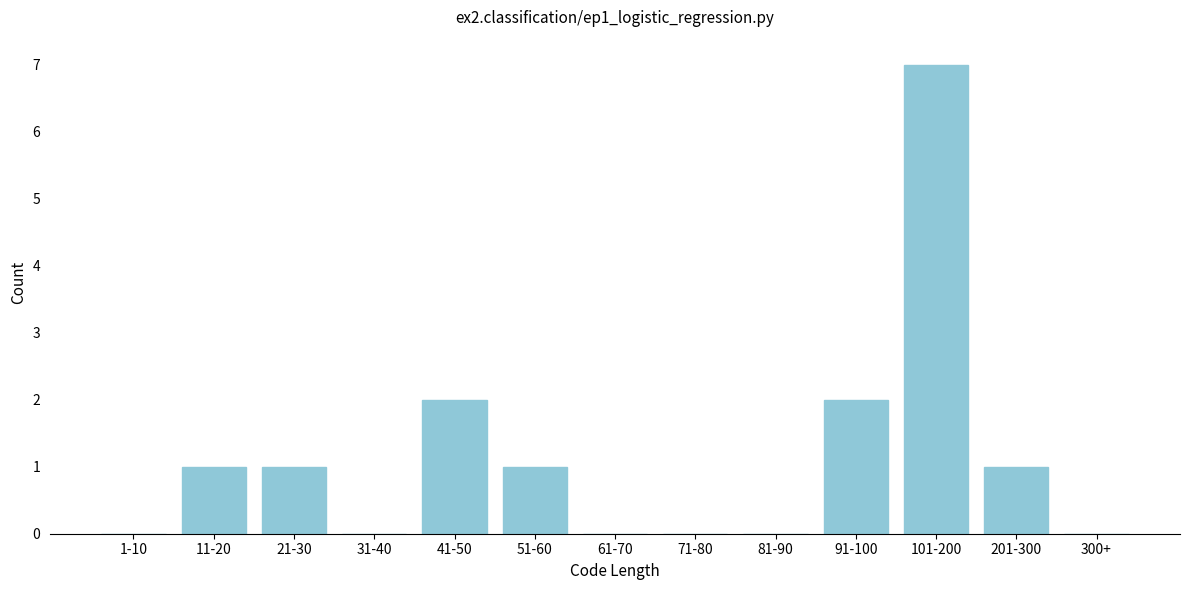

Reading left to right, transcribe all the data shown in this chart.

1-10=0	11-20=1	21-30=1	31-40=0	41-50=2	51-60=1	61-70=0	71-80=0	81-90=0	91-100=2	101-200=7	201-300=1	300+=0